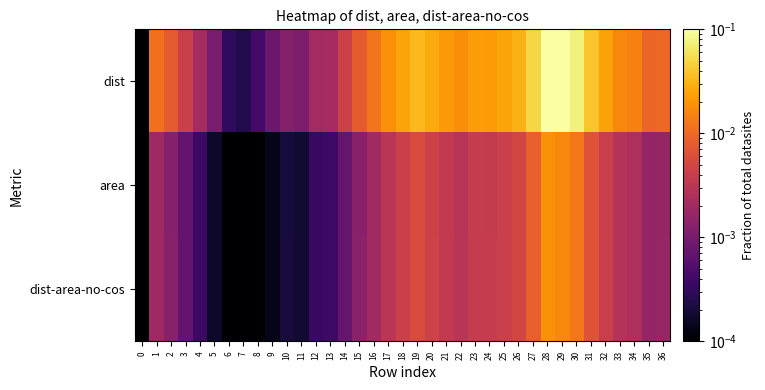

Reading right to left, what are all the values shown in this chart?

dist: 36=0.0	35=0.0	34=0.0	33=0.0	32=0.0	31=0.0	30=0.1	29=0.1	28=0.1	27=0.1	26=0.0	25=0.0	24=0.0	23=0.0	22=0.0	21=0.0	20=0.0	19=0.0	18=0.0	17=0.0	16=0.0	15=0.0	14=0.0	13=0.0	12=0.0	11=0.0	10=0.0	9=0.0	8=0.0	7=0.0	6=0.0	5=0.0	4=0.0	3=0.0	2=0.0	1=0.0	0=0.0
area: 36=0.0	35=0.0	34=0.0	33=0.0	32=0.0	31=0.0	30=0.0	29=0.0	28=0.0	27=0.0	26=0.0	25=0.0	24=0.0	23=0.0	22=0.0	21=0.0	20=0.0	19=0.0	18=0.0	17=0.0	16=0.0	15=0.0	14=0.0	13=0.0	12=0.0	11=0.0	10=0.0	9=0.0	8=0.0	7=0.0	6=0.0	5=0.0	4=0.0	3=0.0	2=0.0	1=0.0	0=0.0
dist-area-no-cos: 36=0.0	35=0.0	34=0.0	33=0.0	32=0.0	31=0.0	30=0.0	29=0.0	28=0.0	27=0.0	26=0.0	25=0.0	24=0.0	23=0.0	22=0.0	21=0.0	20=0.0	19=0.0	18=0.0	17=0.0	16=0.0	15=0.0	14=0.0	13=0.0	12=0.0	11=0.0	10=0.0	9=0.0	8=0.0	7=0.0	6=0.0	5=0.0	4=0.0	3=0.0	2=0.0	1=0.0	0=0.0